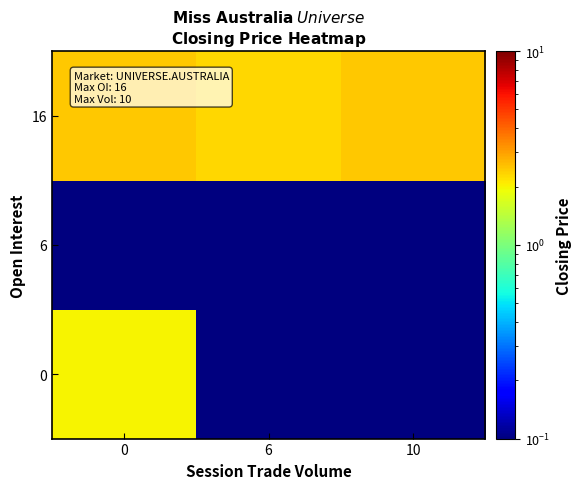

Reading left to right, list all the values displayed in this chart.

row_0: 0=2.0	6=0.1	10=0.1
row_1: 0=0.1	6=0.1	10=0.1
row_2: 0=2.5	6=2.3	10=2.5